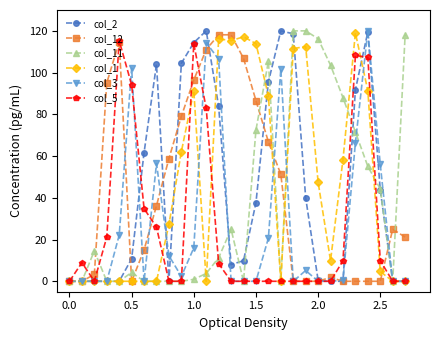

What is the greatest value displayed?

120.0